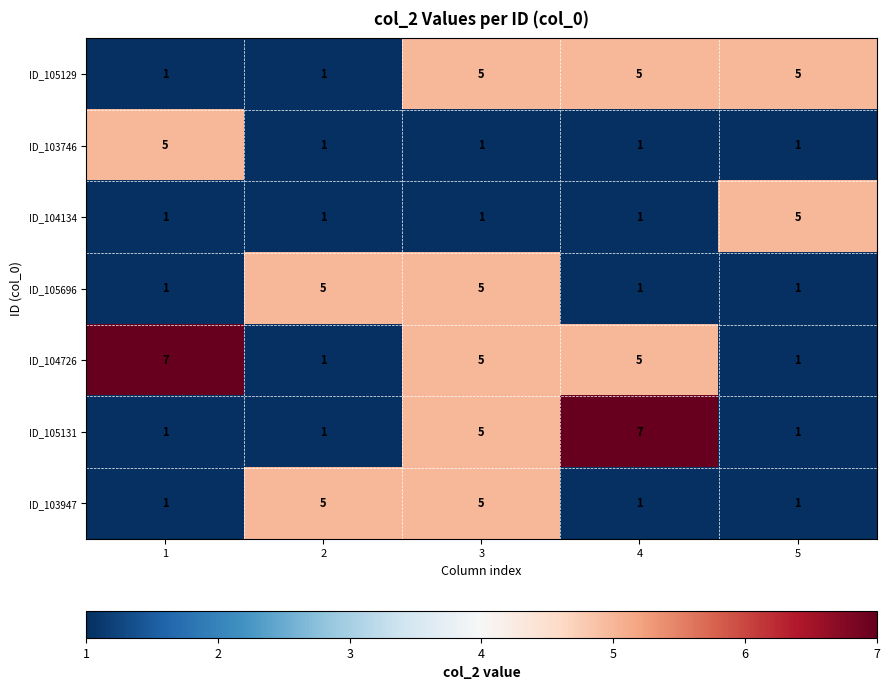

What is the spread (max minus min) of values at 1?

6